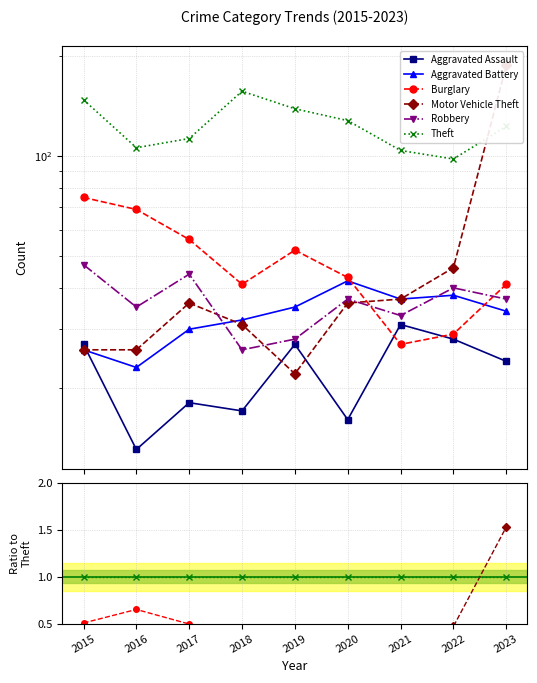

How many lines are shown in the chart?

6